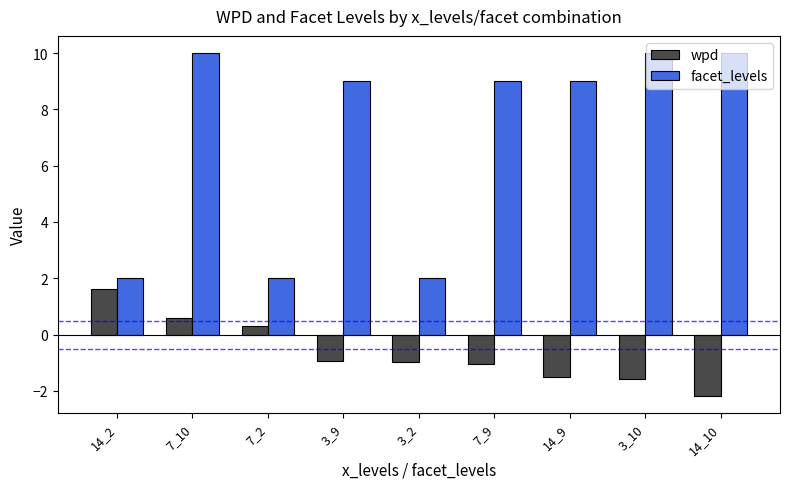

At which category does the chart reach its minimum across all series?

14_10